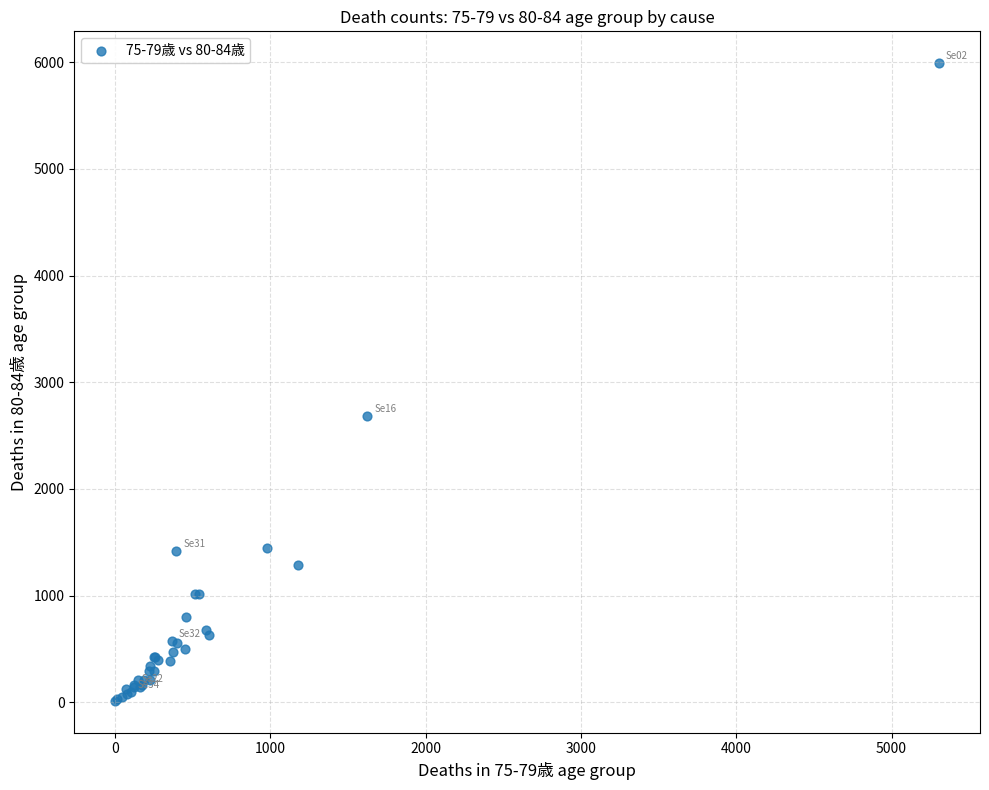

What Y value in the scatter plot is closest to 3001?

2682